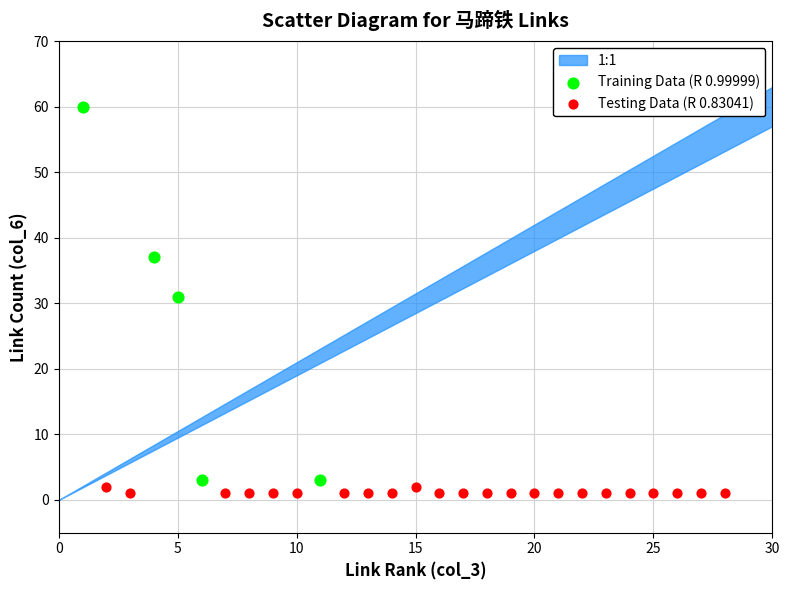

Which series reaches the minimum Y coordinate?

Testing Data (R 0.83041)